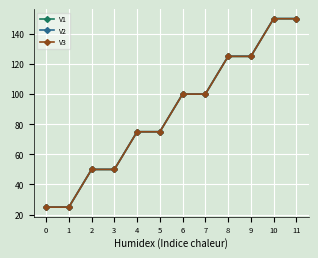

At which label does V1 first exceed 99?

6